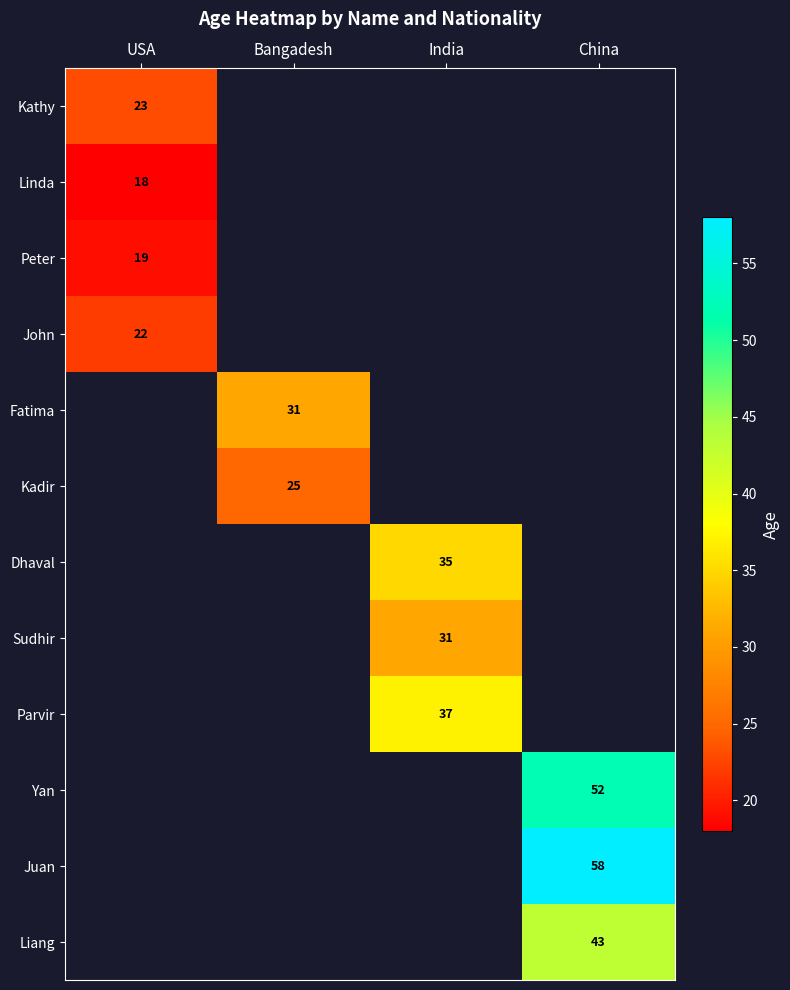

The value of Linda at USA is 27. True or false?

False